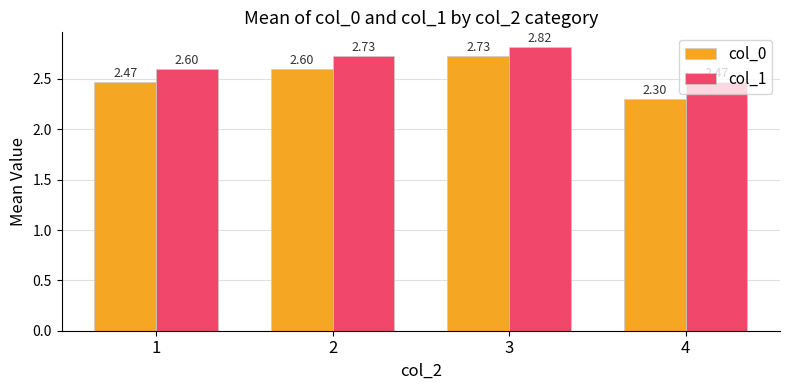

Is the value of col_1 at 3 greater than the value of col_0 at 4?

Yes